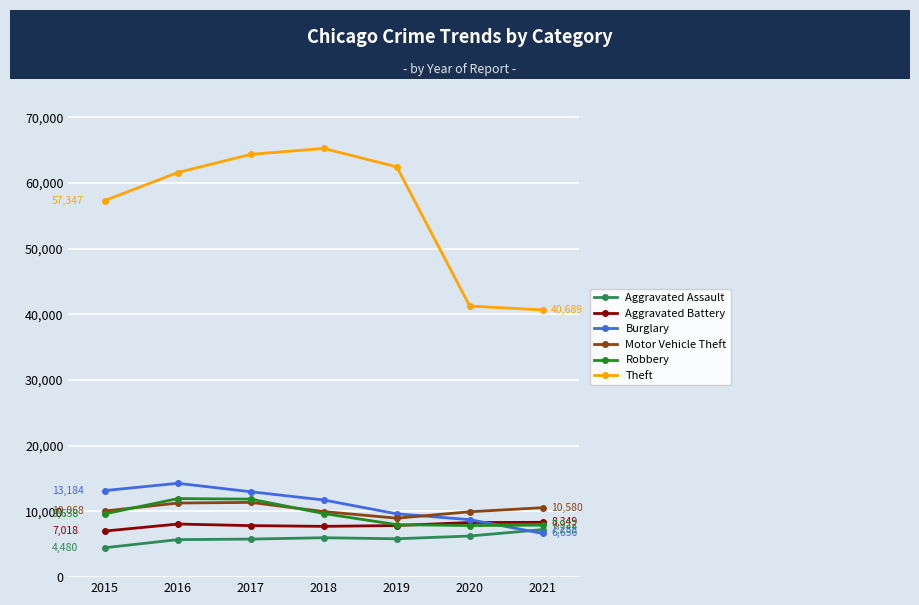

What is the total value across all series at 2019?

102783